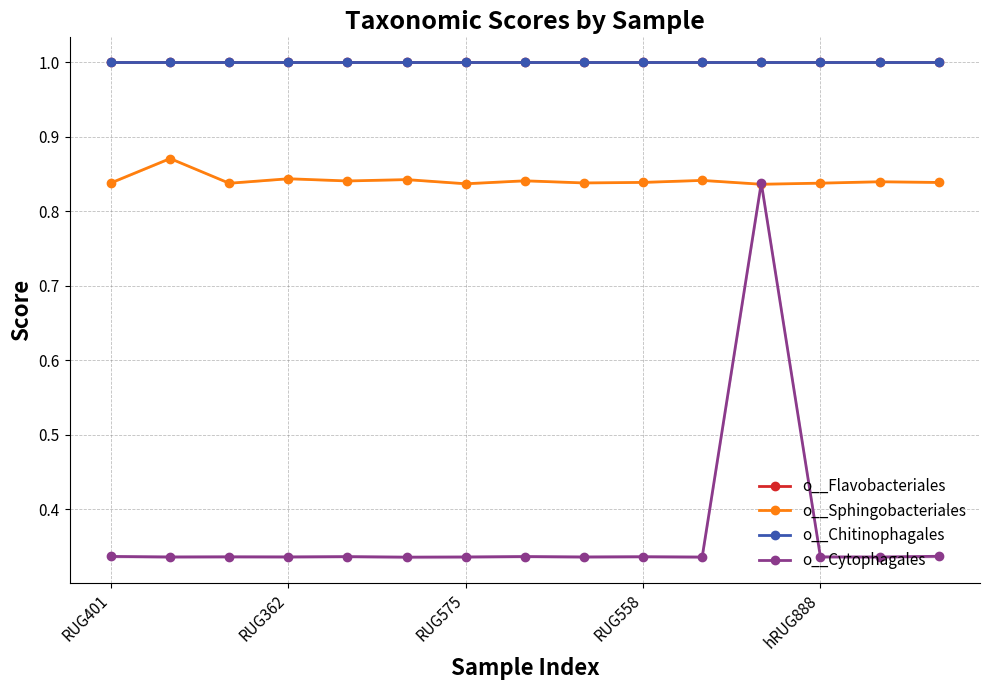

What is the value of the o__Sphingobacteriales point at the 15th from the left?

0.8